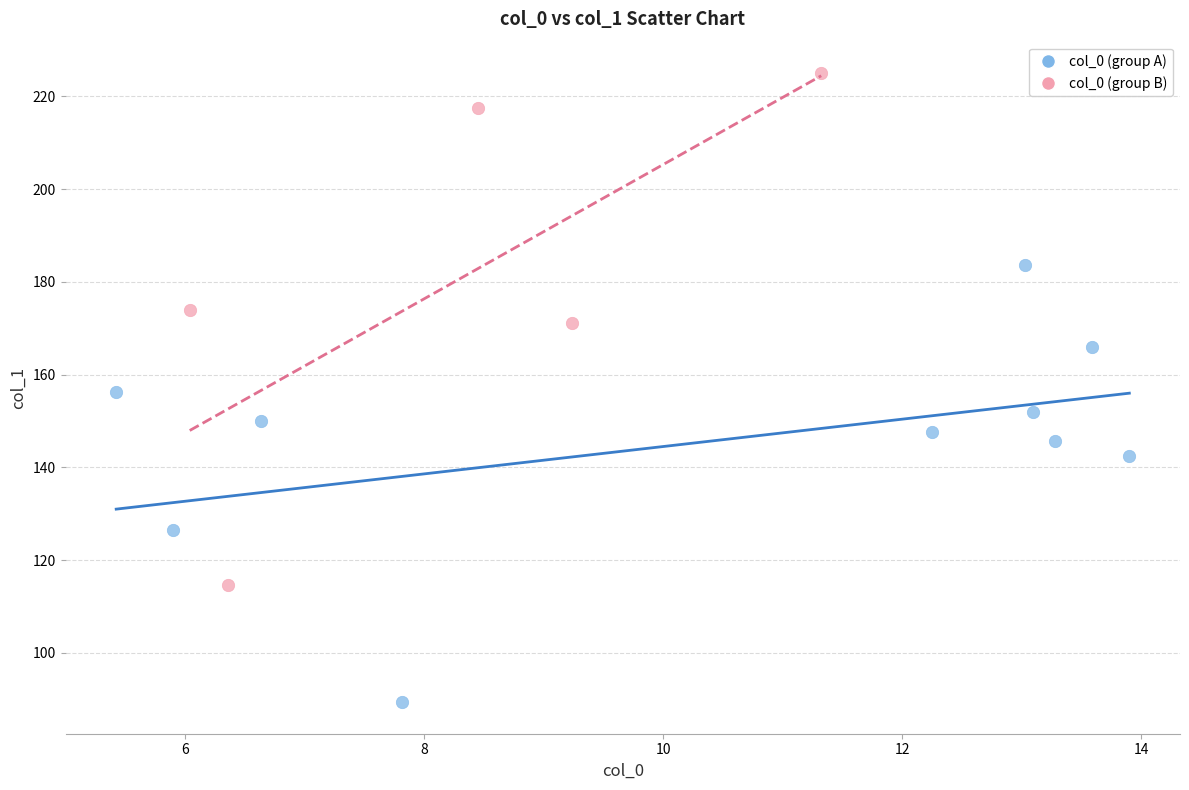

Which series has the widest spread of Y values?

col_0 (group B)